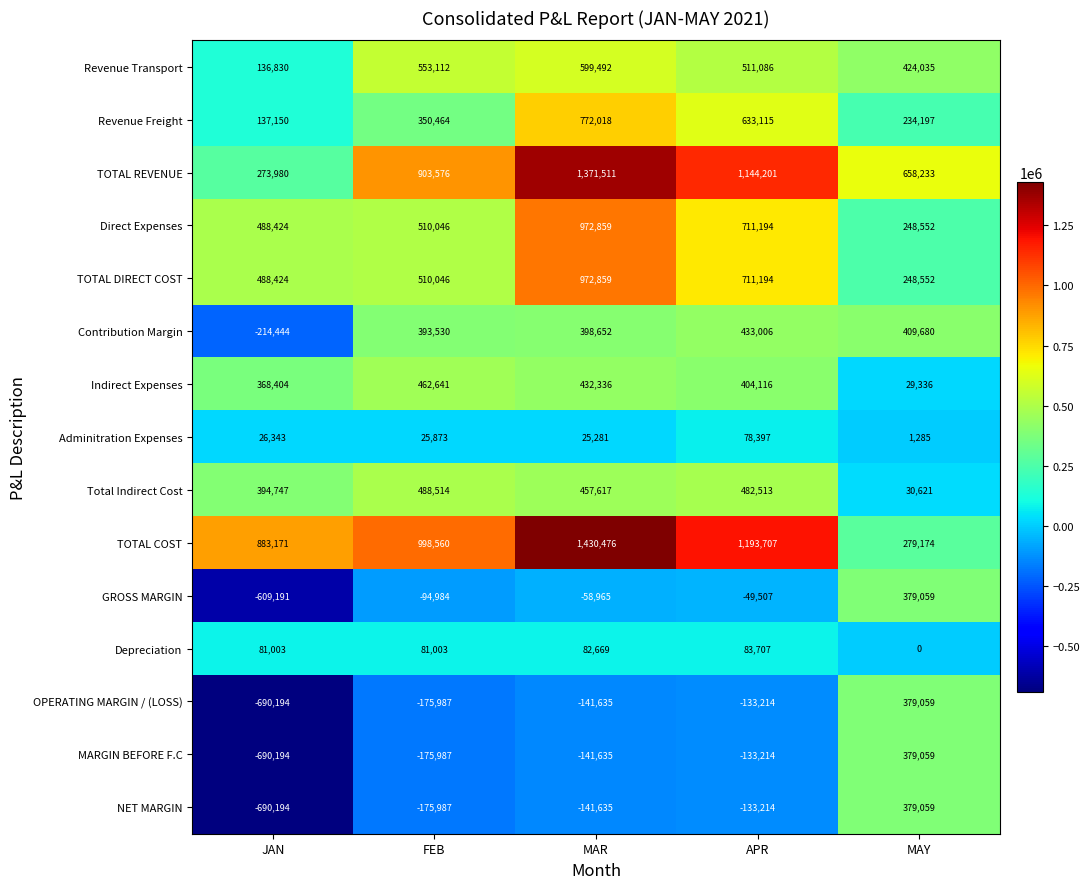

True or false: TOTAL REVENUE has a value of 1845076 at MAR.

False